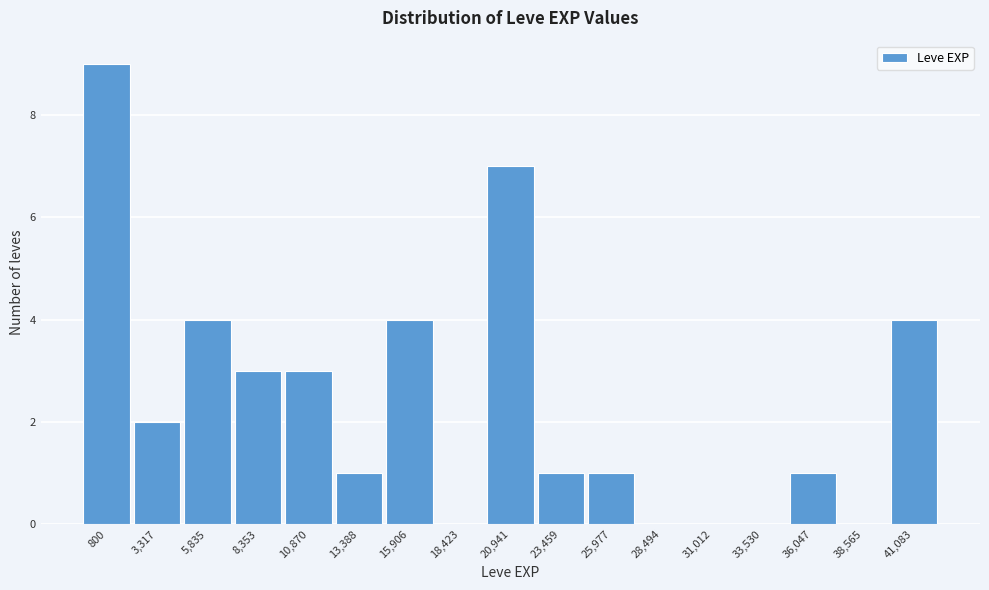

Reading left to right, transcribe all the data shown in this chart.

800=9	3,317=2	5,835=4	8,353=3	10,870=3	13,388=1	15,906=4	18,423=0	20,941=7	23,459=1	25,977=1	28,494=0	31,012=0	33,530=0	36,047=1	38,565=0	41,083=4